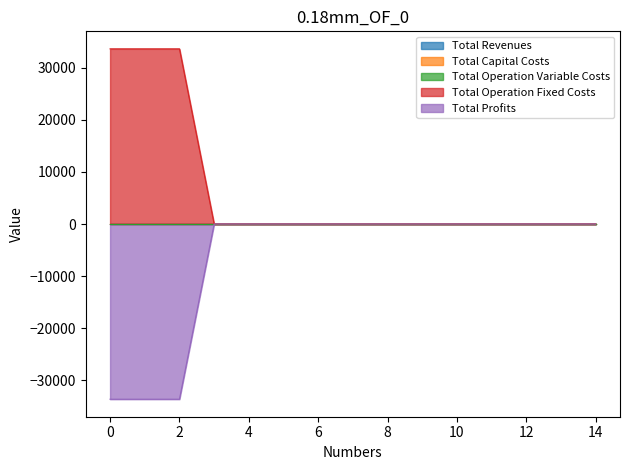

True or false: Total Profits and Total Capital Costs cross at least once.

False